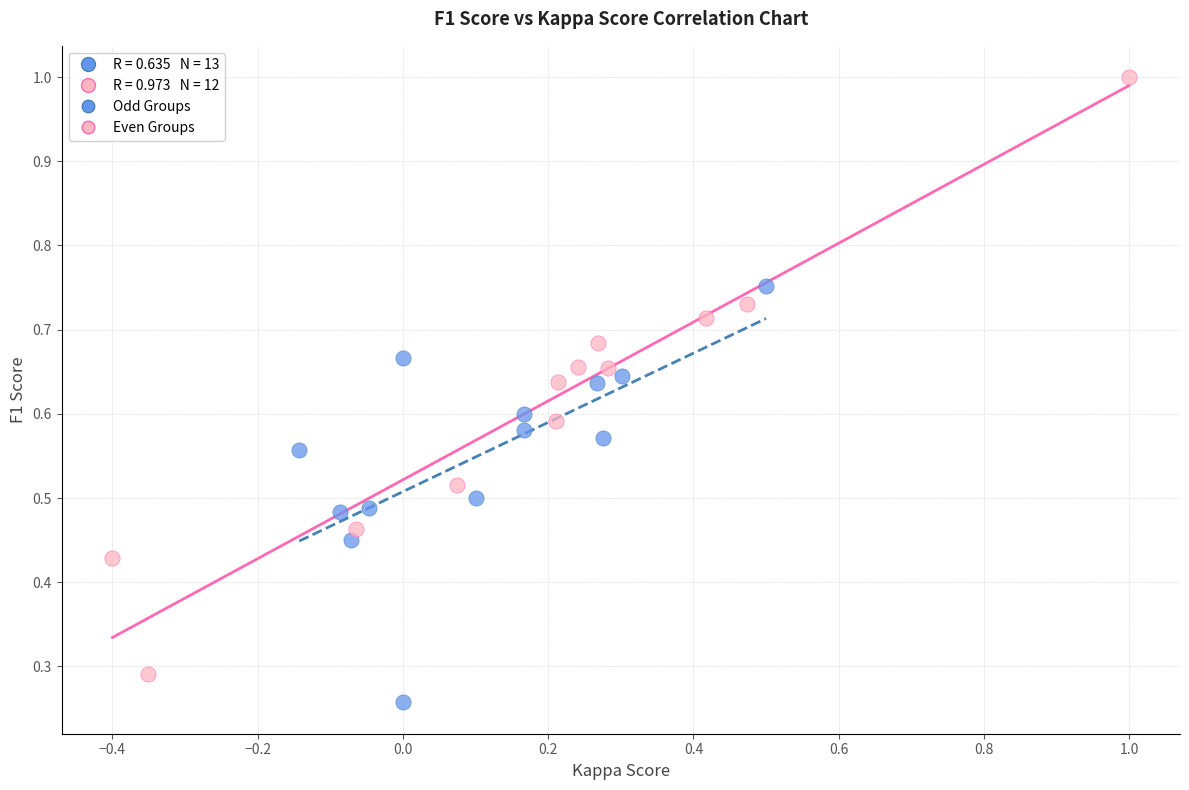

Which series contains the lowest Y value?

Odd Groups